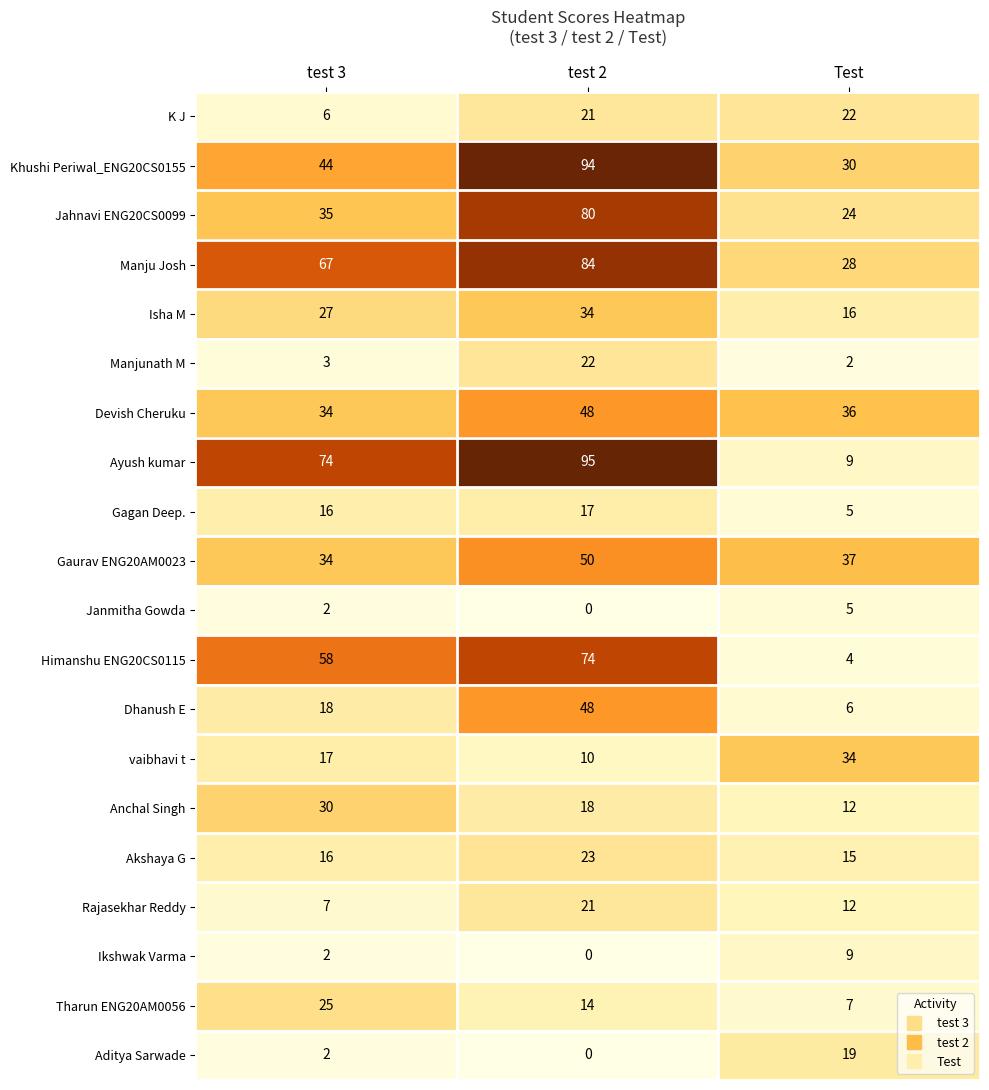

What is the difference between the Jahnavi ENG20CS0099 values at test 2 and test 3?

45